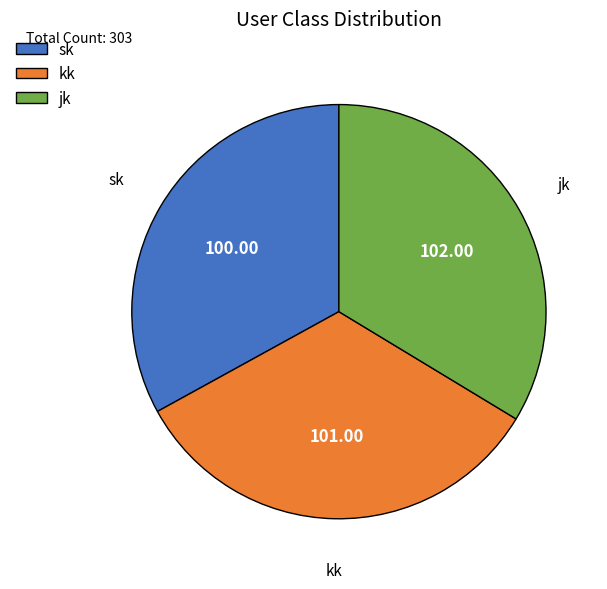

How many segments does this pie chart have?

3